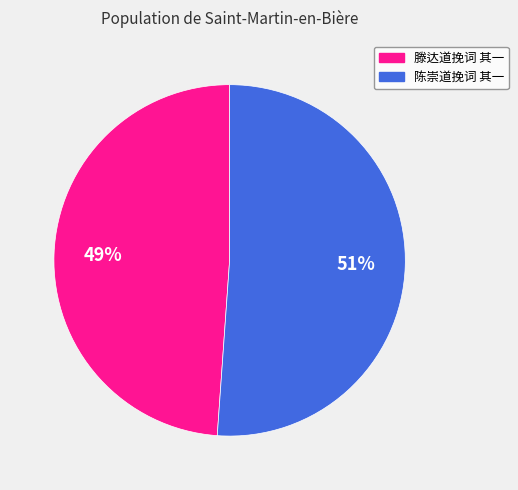

How many segments does this pie chart have?

2